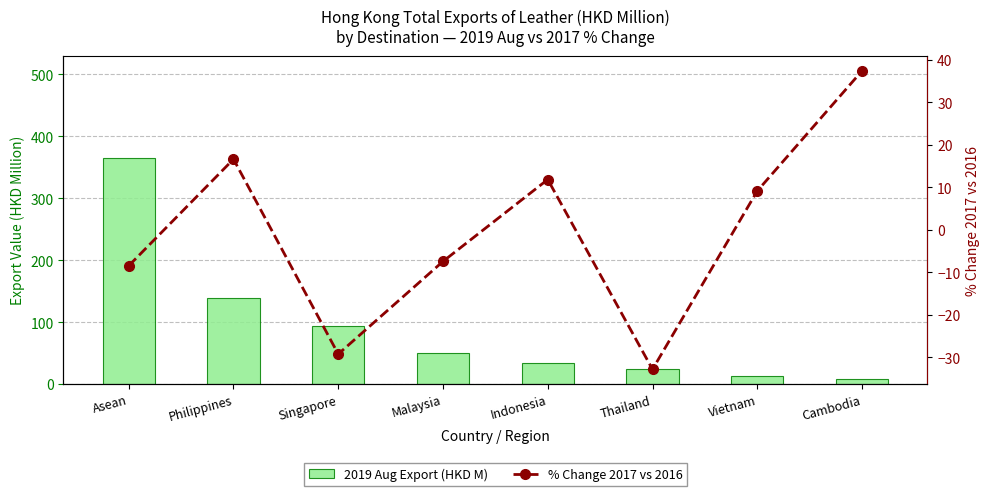

What is the smallest value displayed?

-32.8